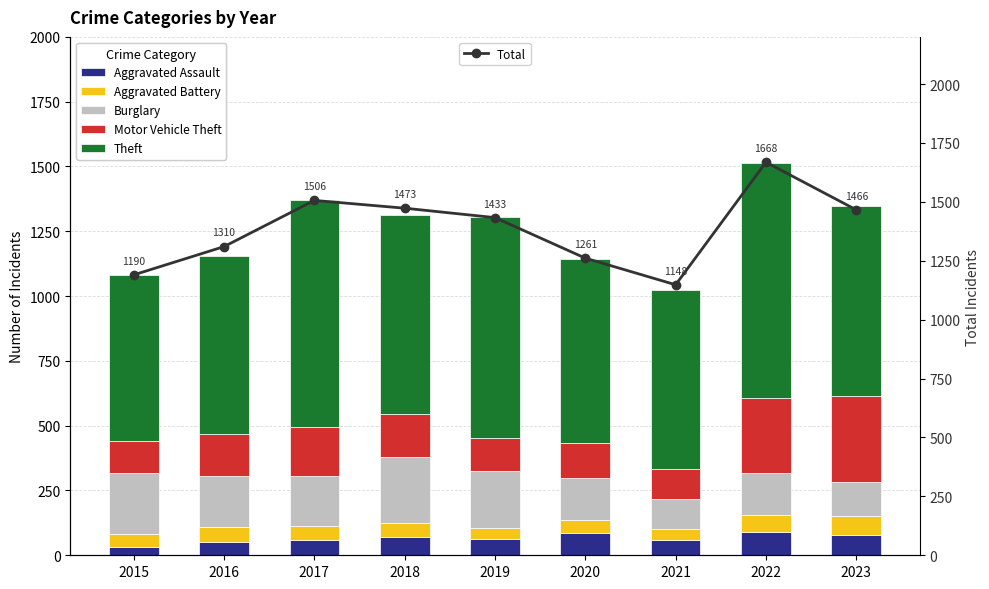

What is the difference between the maximum and minimum values in the Burglary series?

140